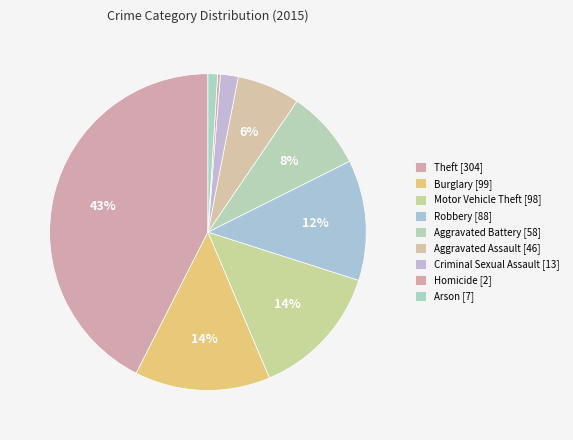

The Robbery slice represents 20% of the pie. True or false?

False